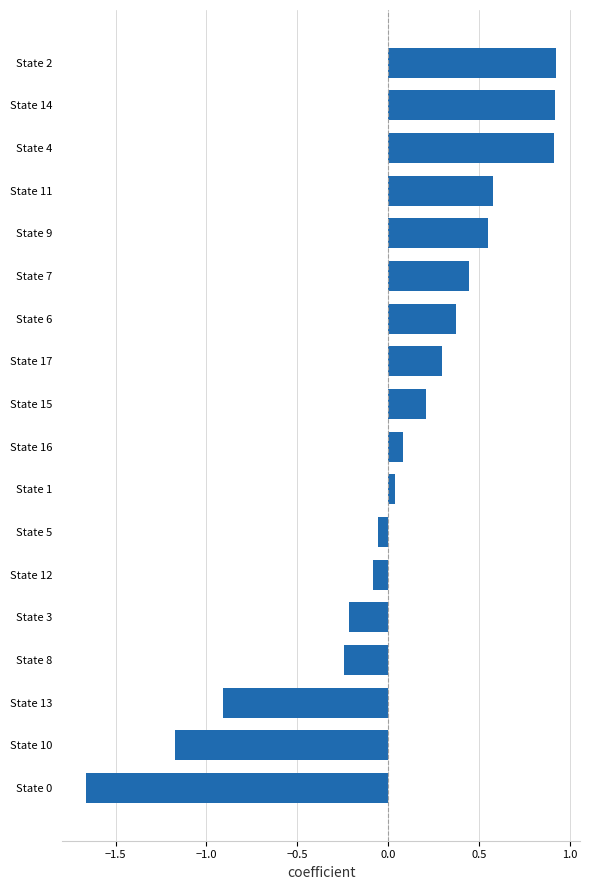

What is the sum of all values?

1.0